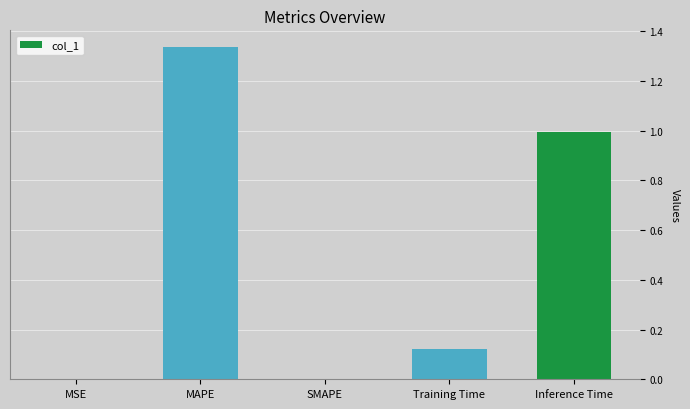

At which category does the chart reach its peak across all series?

MAPE